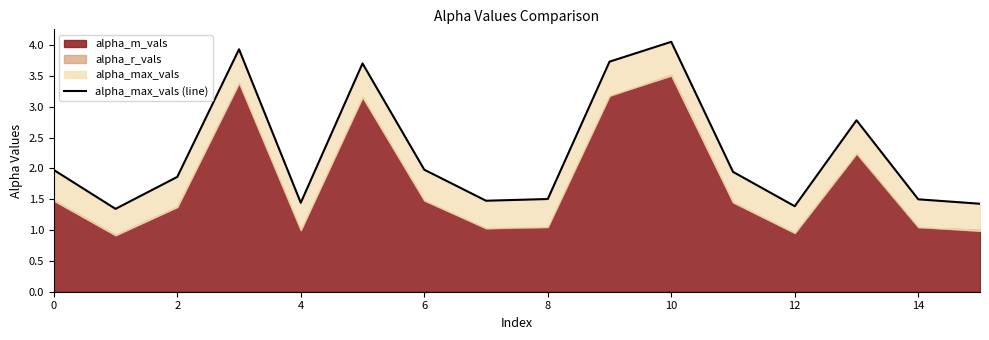

Reading right to left, transcribe all the data shown in this chart.

1.4	1.5	2.8	1.4	1.9	4.1	3.7	1.5	1.5	2.0	3.7	1.4	3.9	1.9	1.3	2.0